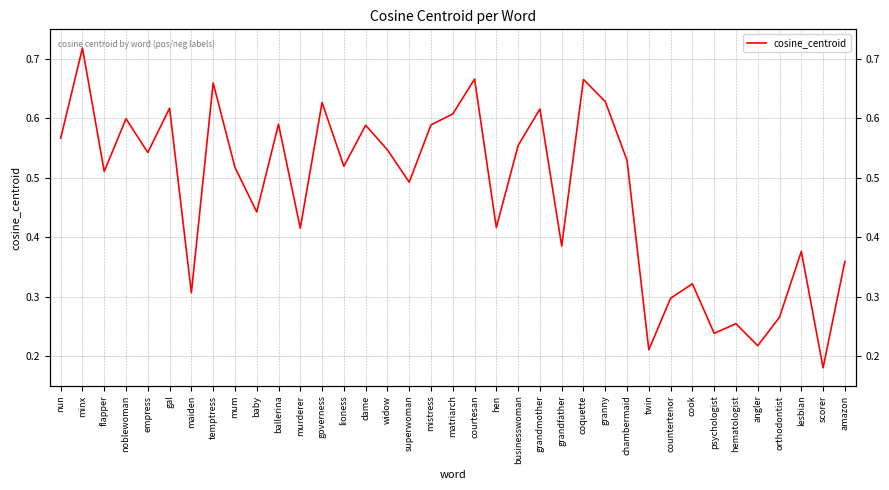

List the labels in order of value, largest first.

minx, courtesan, coquette, temptress, granny, governess, gal, grandmother, matriarch, noblewoman, ballerina, mistress, dame, nun, businesswoman, widow, empress, chambermaid, lioness, mum, flapper, superwoman, baby, hen, murderer, grandfather, lesbian, amazon, cook, maiden, countertenor, orthodontist, hematologist, psychologist, angler, twin, scorer